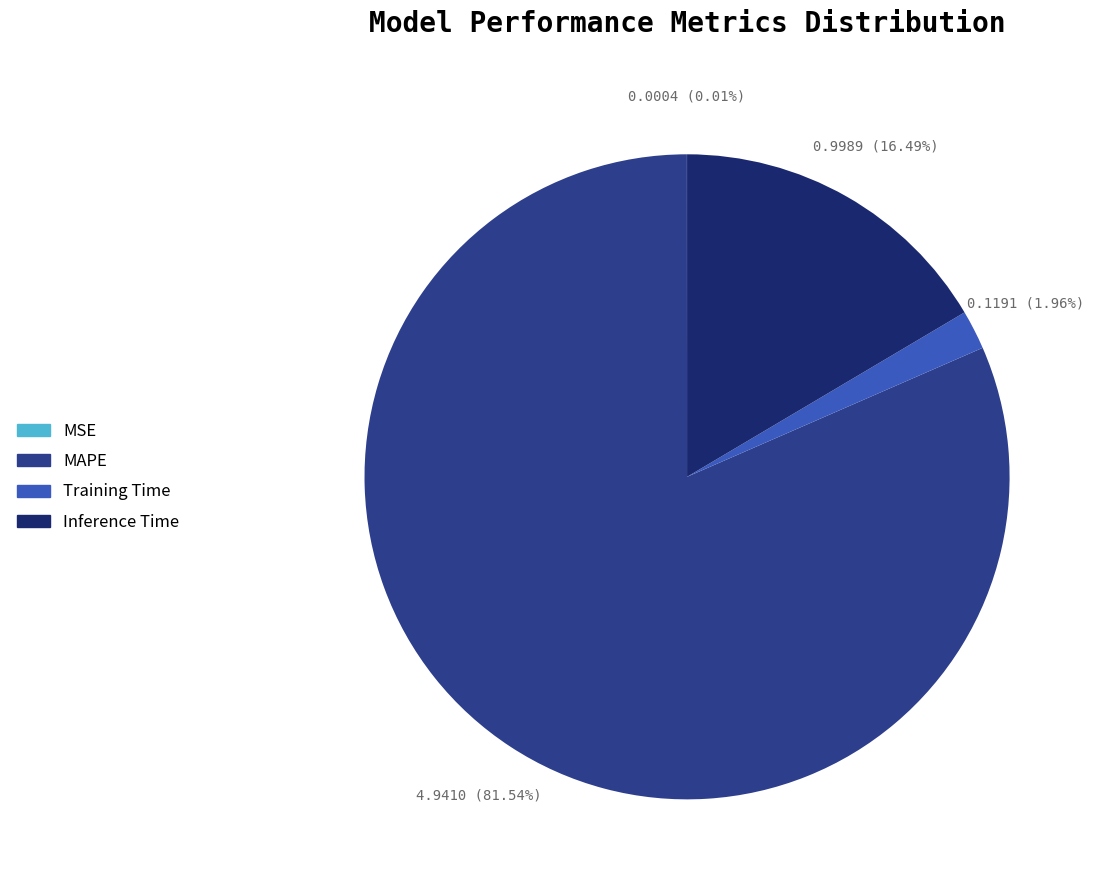

To the nearest percent, what is the combined percentage of MSE and Inference Time?

16%